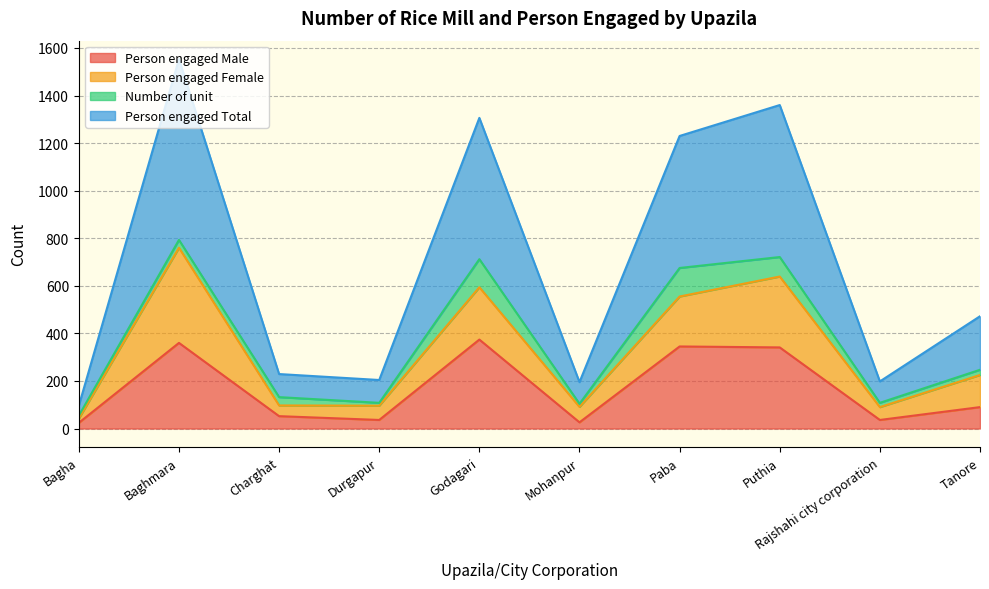

What is the greatest value displayed?

760